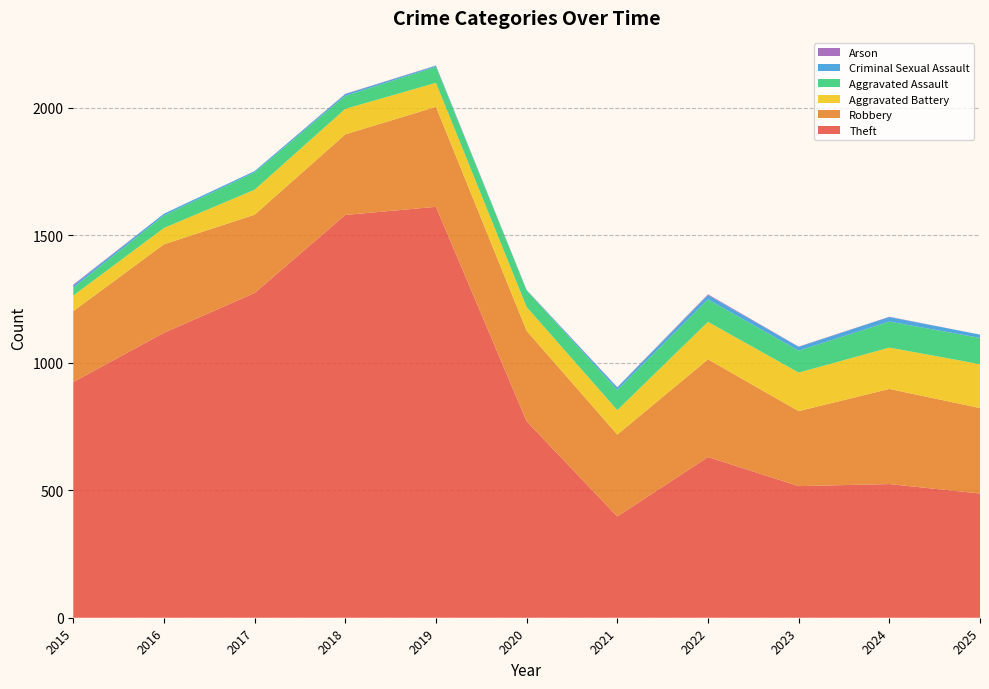

Reading left to right, extract all data points from this chart.

Theft: 2015=924	2016=1117	2017=1273	2018=1579	2019=1611	2020=770	2021=397	2022=630	2023=516	2024=524	2025=487
Robbery: 2015=278	2016=347	2017=307	2018=316	2019=392	2020=355	2021=321	2022=383	2023=294	2024=373	2025=335
Aggravated Battery: 2015=61	2016=64	2017=98	2018=100	2019=94	2020=93	2021=96	2022=147	2023=151	2024=162	2025=172
Aggravated Assault: 2015=31	2016=49	2017=68	2018=51	2019=63	2020=65	2021=79	2022=88	2023=86	2024=102	2025=103
Criminal Sexual Assault: 2015=9	2016=7	2017=5	2018=7	2019=4	2020=1	2021=10	2022=17	2023=15	2024=18	2025=13
Arson: 2015=3	2016=0	2017=0	2018=1	2019=1	2020=1	2021=1	2022=3	2023=1	2024=1	2025=0